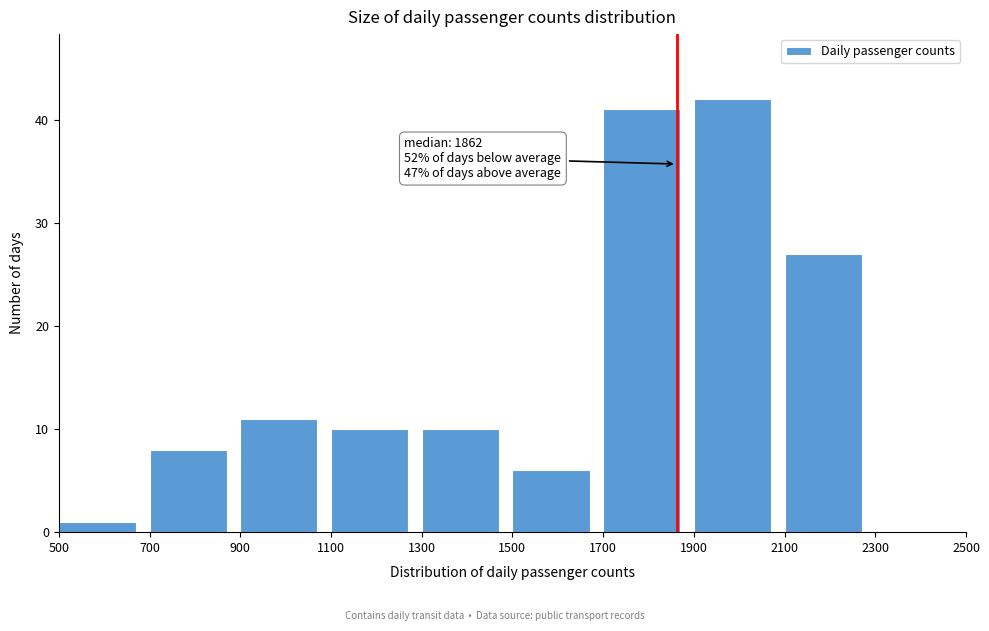

Which range on the x-axis has the tallest bar?

1900 to 2100